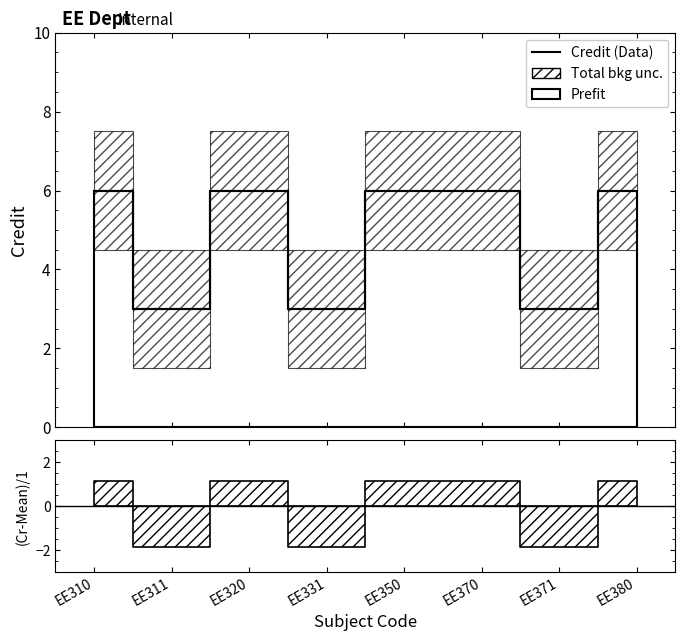

How many points are lower than both their immediate neighbors (excluding endpoints)?

3